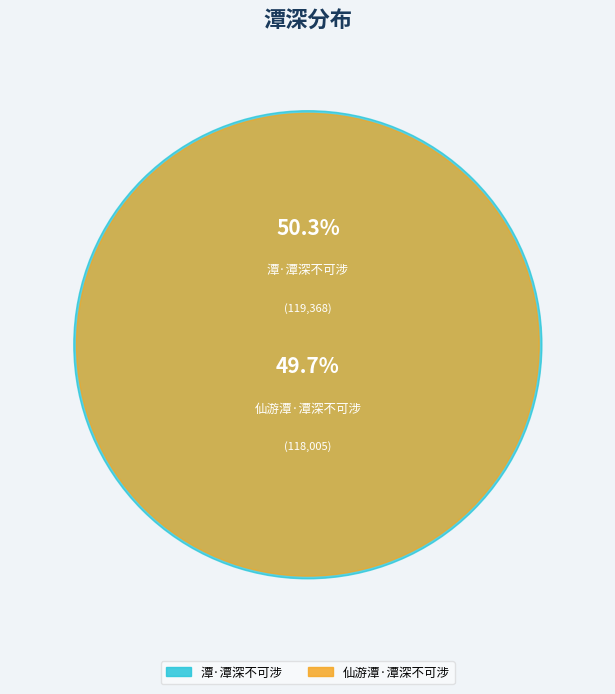

To the nearest percent, what is the combined percentage of 潭·潭深不可涉 and 仙游潭·潭深不可涉?

100%